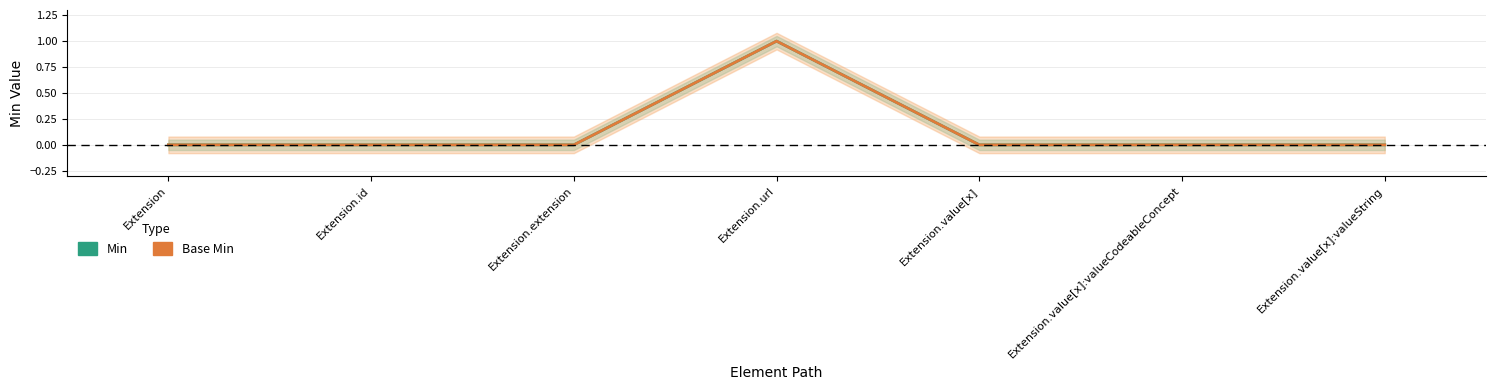

What is the total value across all series at Extension.url?

2